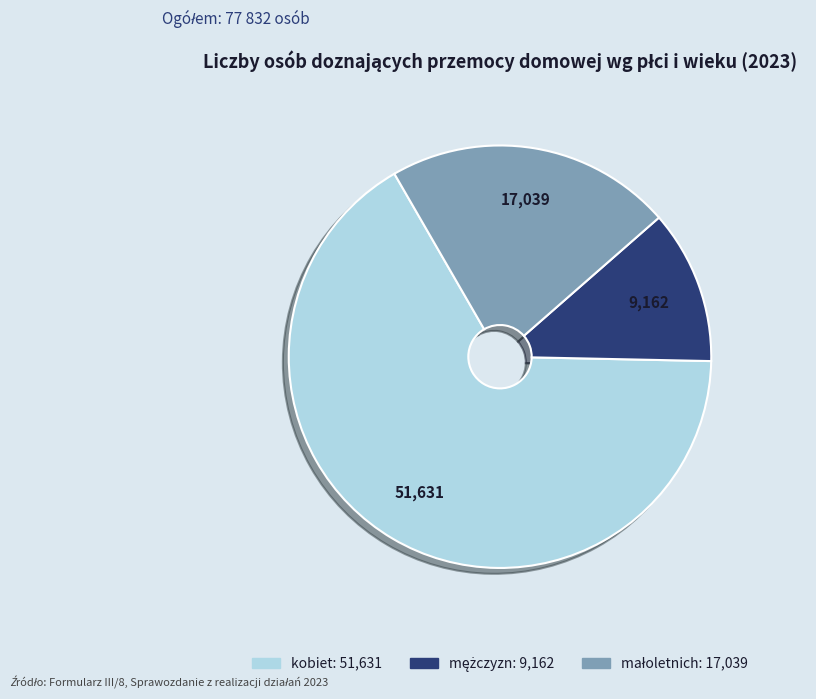

What is the largest slice in the pie chart?

kobiet